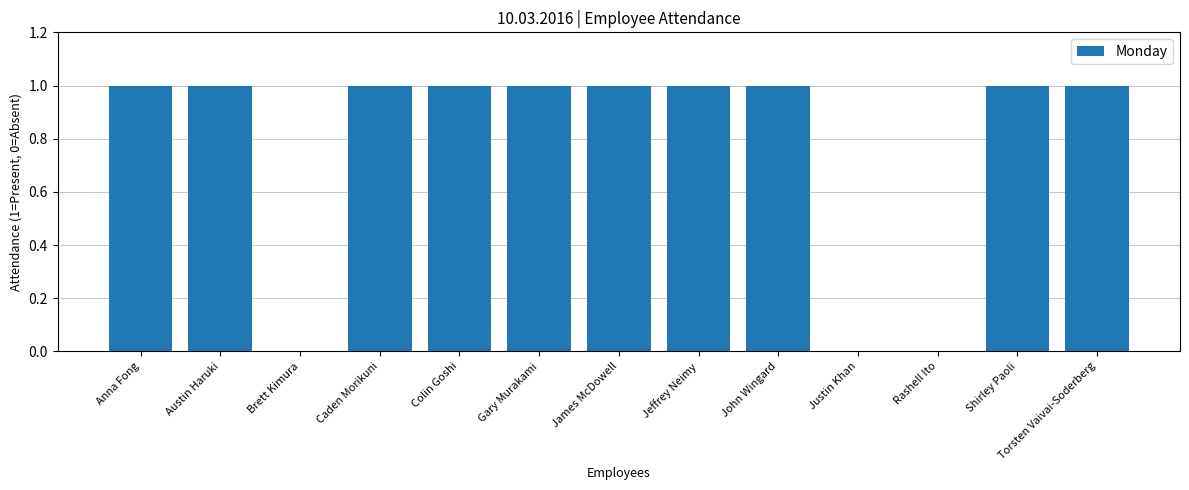

What is the sum of all values?

10